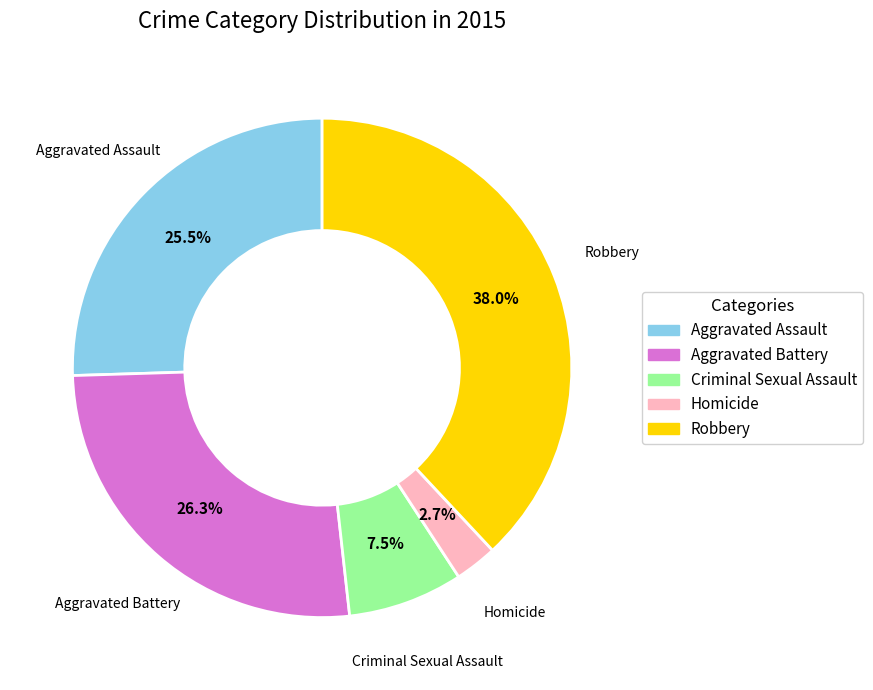

Does any single category account for the majority?

No